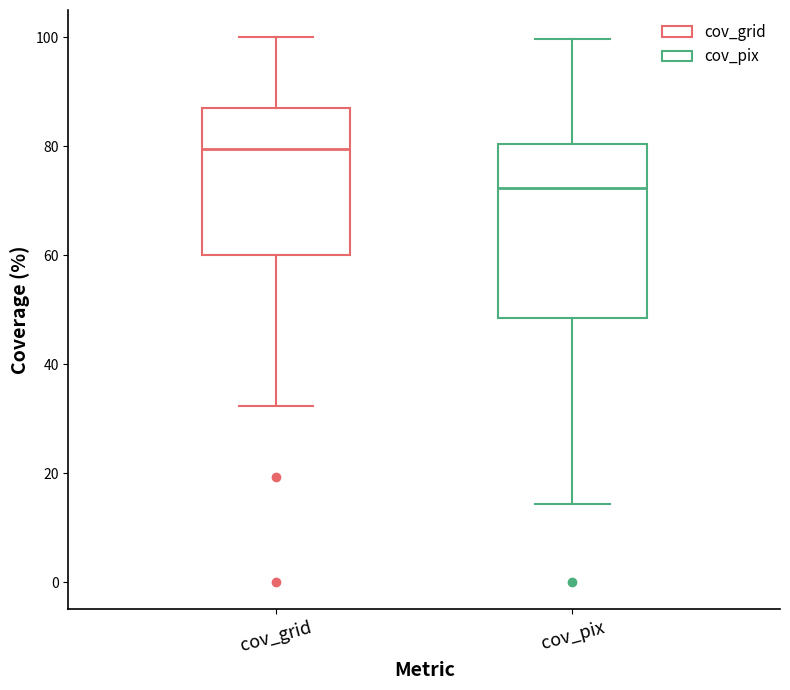

Reading left to right, transcribe this box plot: for each box, give where its median line is, the range the box spans, and where its two whiskers end, as read against the y-axis. The values are not printed on the chart, so give them approximately, as read against the axis.

cov_grid: median 80, box 60 to 88, whiskers 32 to 100
cov_pix: median 72, box 48 to 80, whiskers 14 to 100